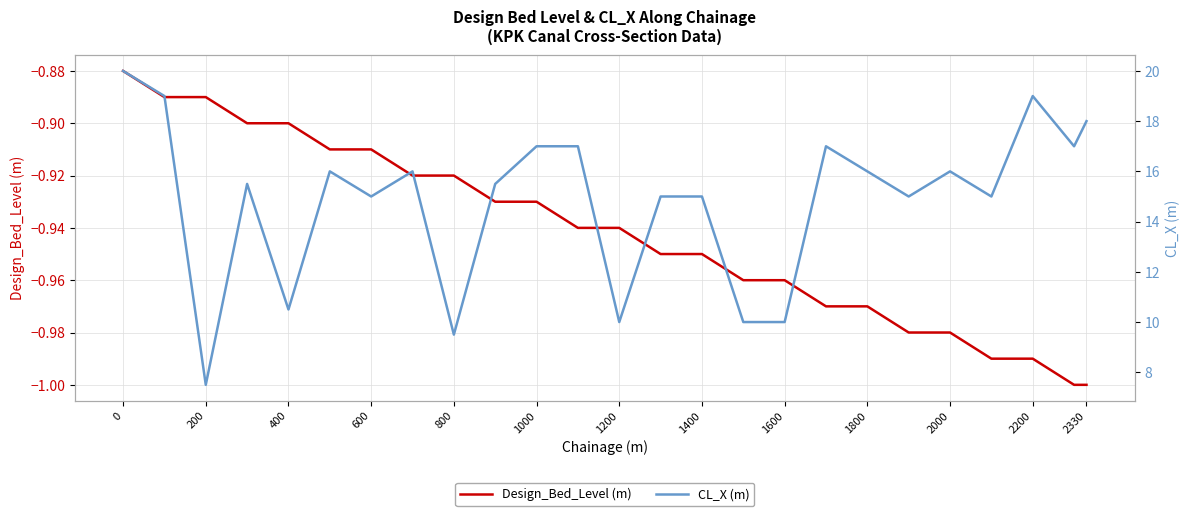

What is the value of the CL_X point at the 5th from the left?

10.5